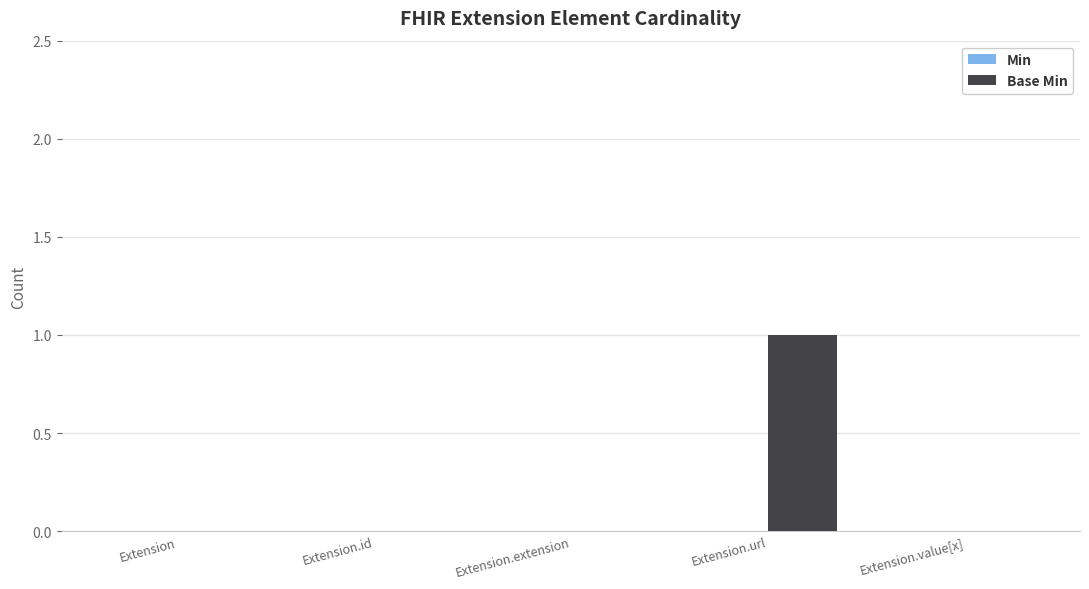

True or false: the data shows 0 at Extension.id.

True